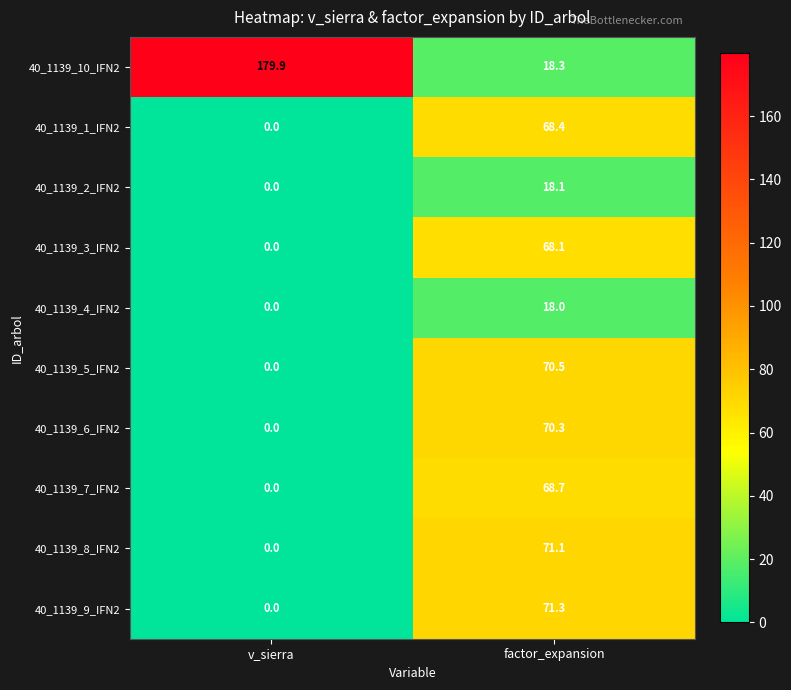

Count the number of categories in the chart.

2